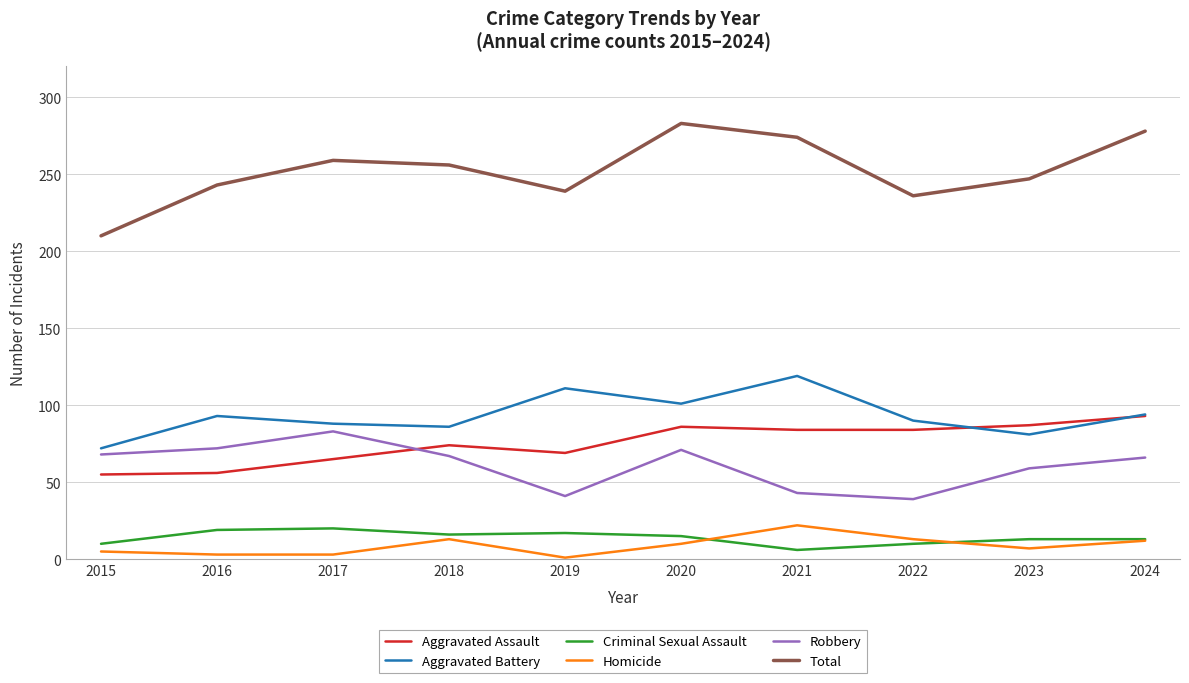

True or false: Homicide and Aggravated Battery cross at least once.

False